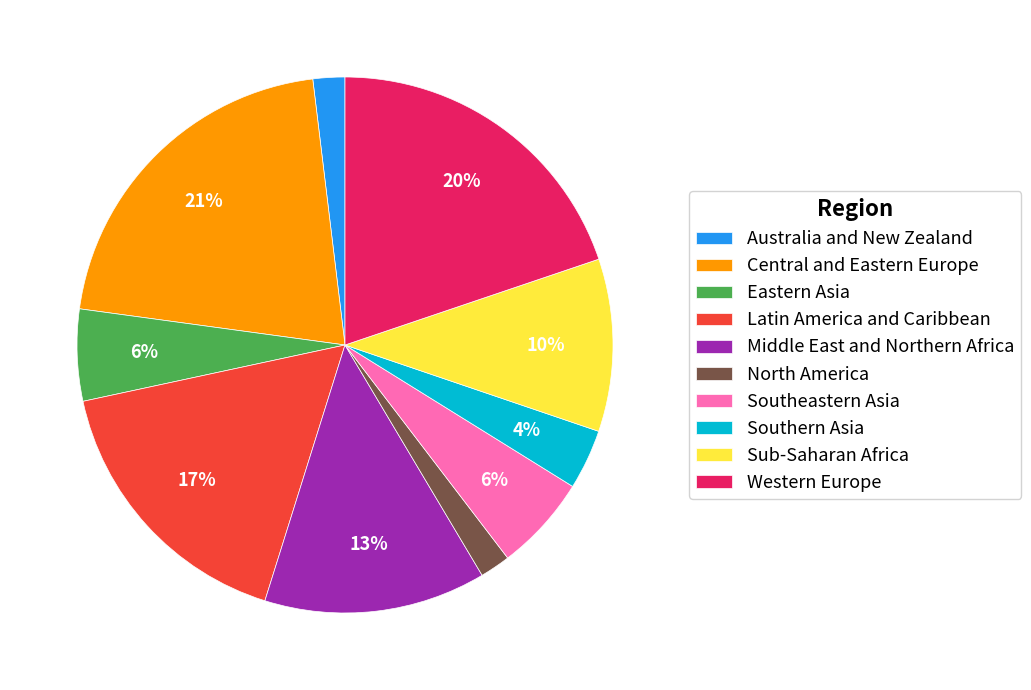

Count the number of slices in the pie.

10